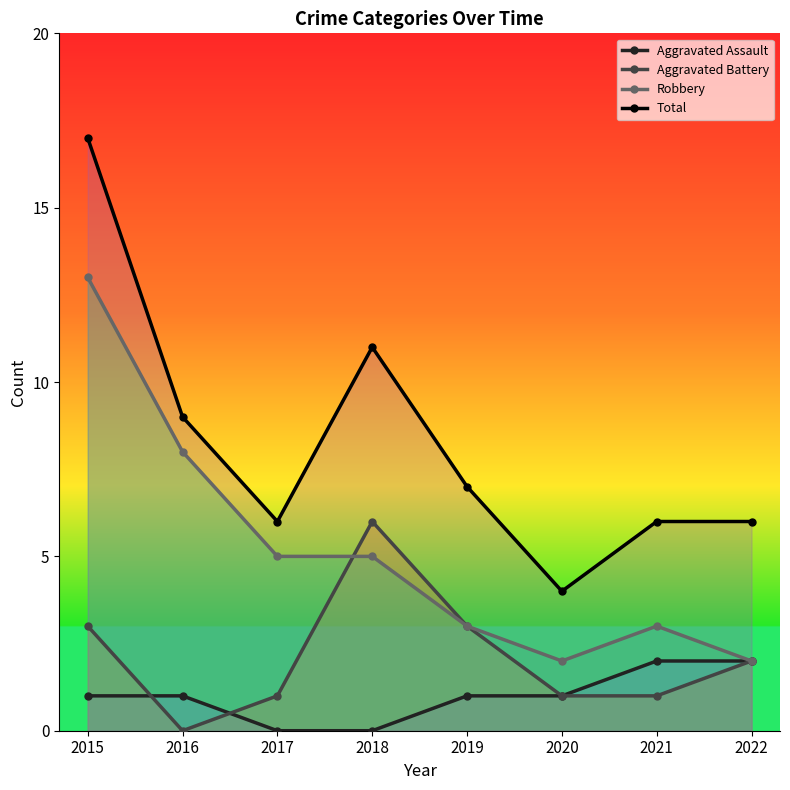

What is the maximum value for Total?

17